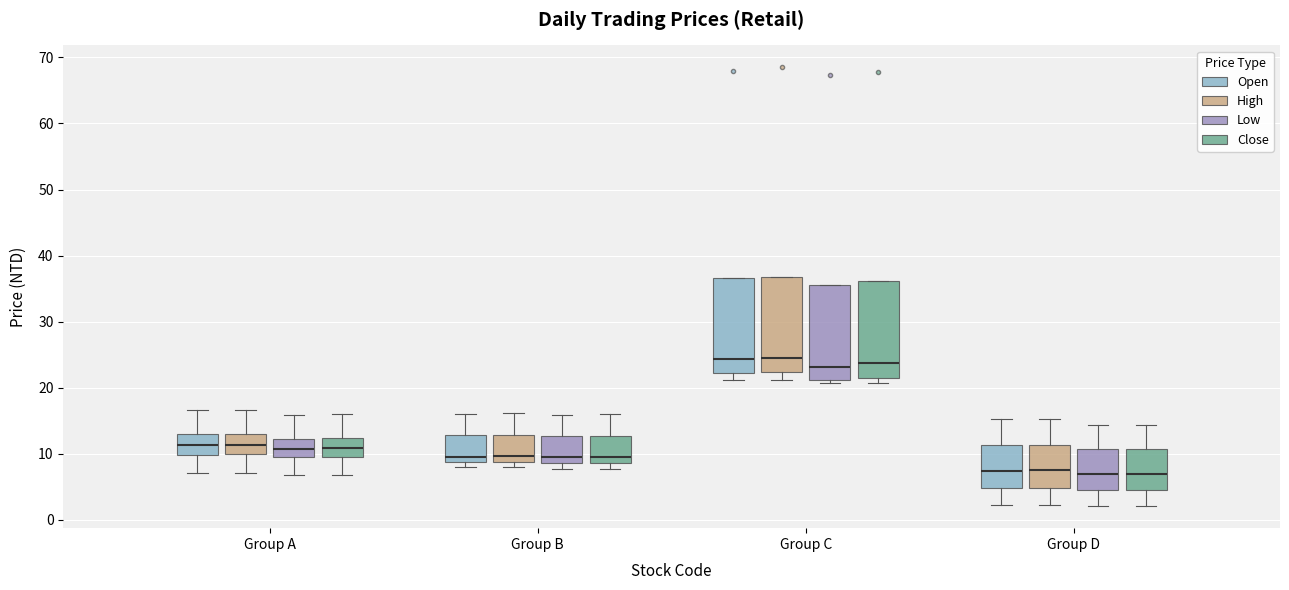

Where is the lower edge of the box for Group A (Close) on the y-axis? The values are not printed on the chart, so give them approximately, as read against the axis.

9